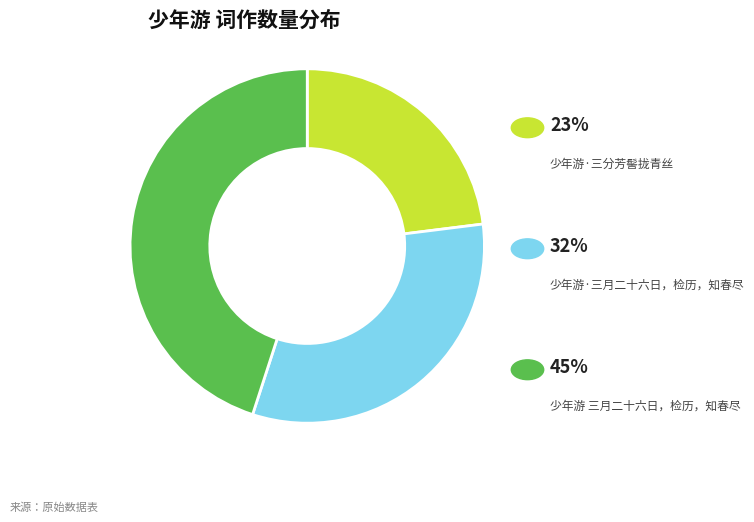

Is there a majority slice in this chart?

No